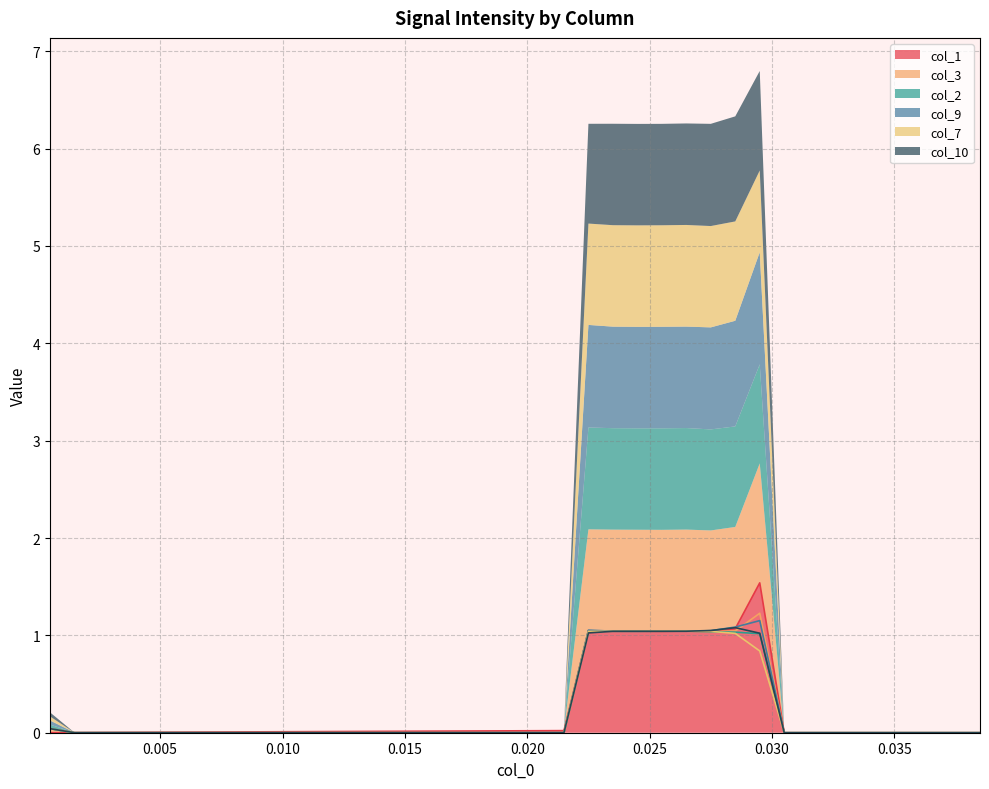

What is the average value of the col_2 series?

0.2